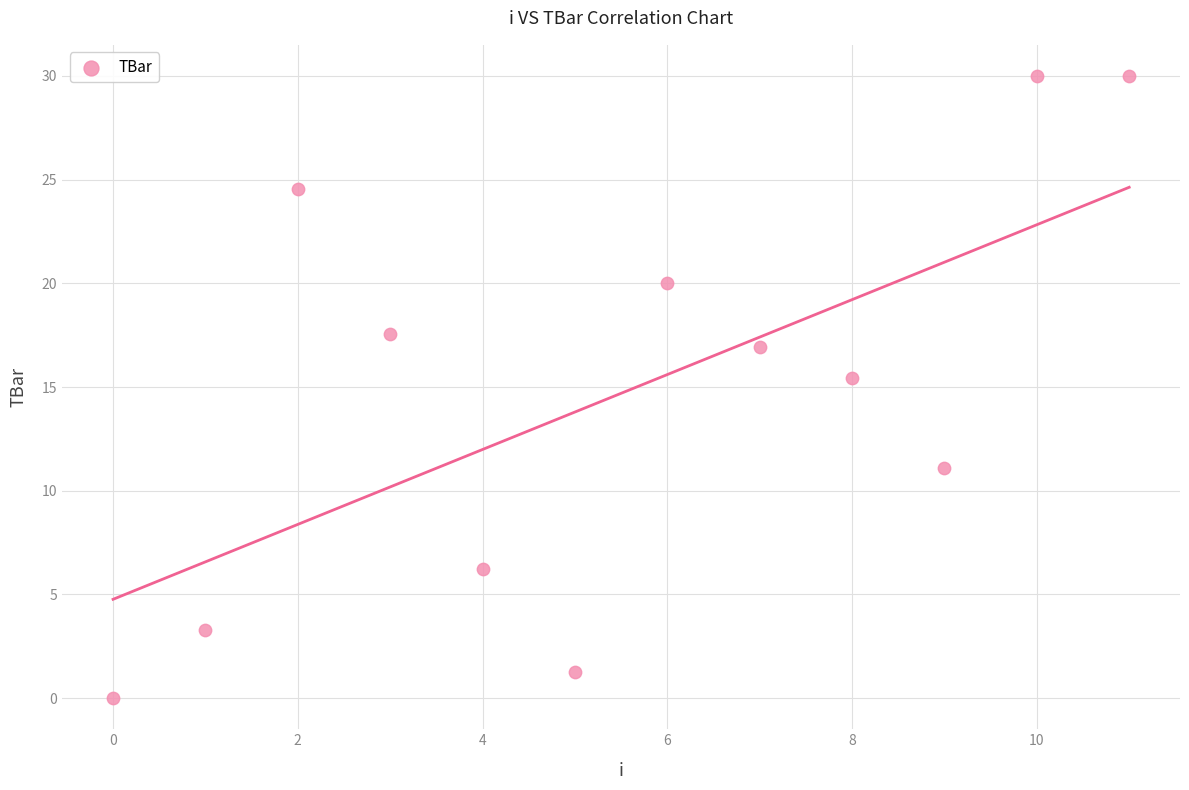

What Y value in the scatter plot is closest to 15?

15.4